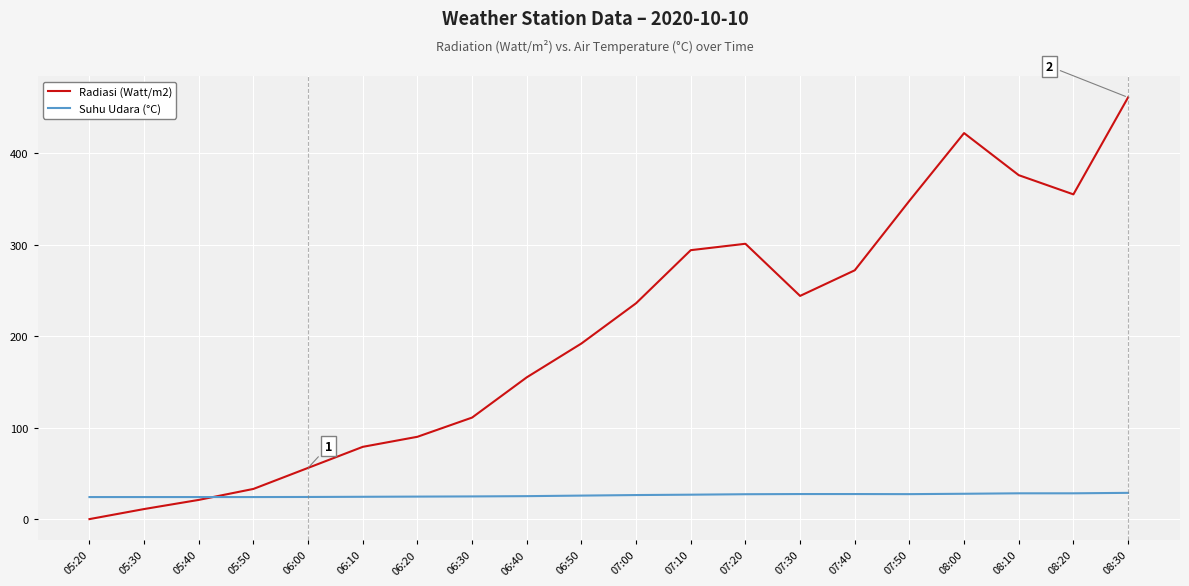

What is the total value across all series at 07:00?

262.3